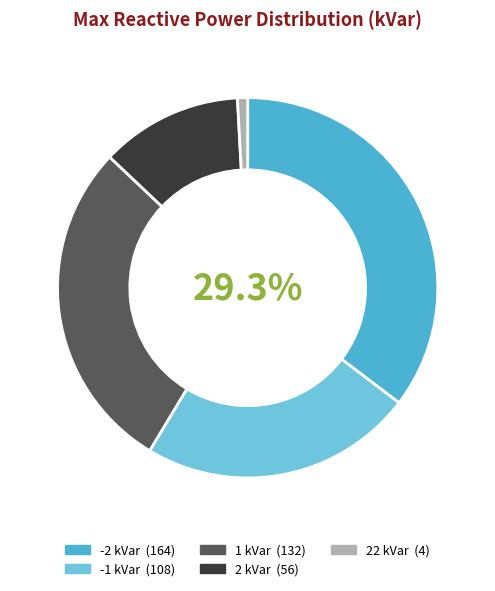

Which has a higher value, 1 or -1?

1